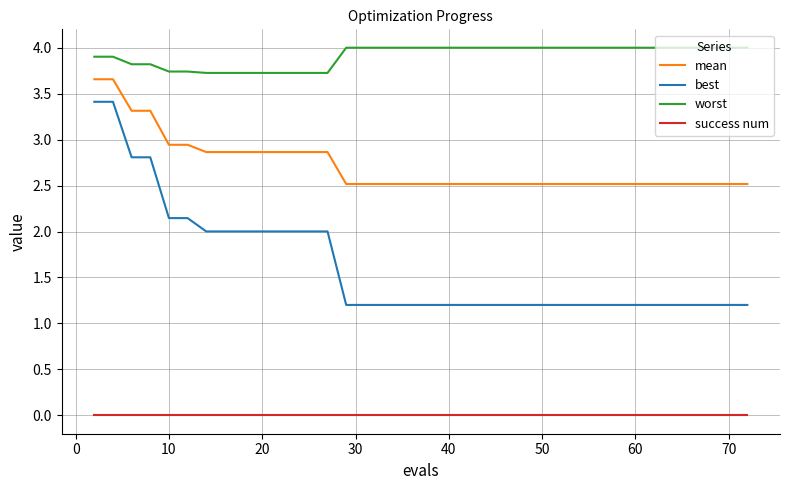

What is the highest value of the worst series?

4.0